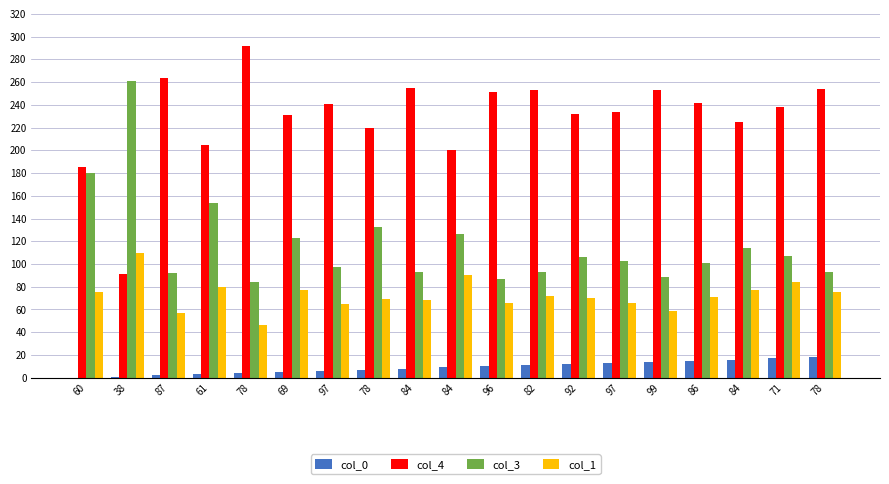

How many groups of bars are there?

19